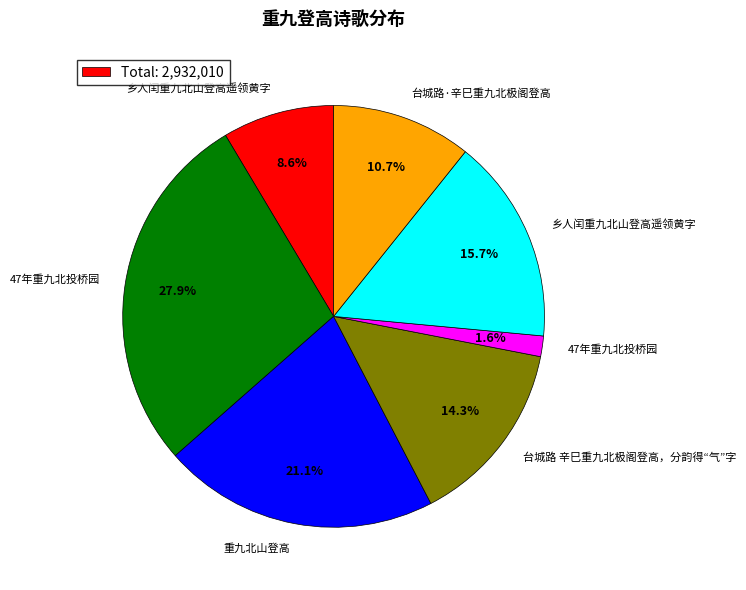

Count the number of slices in the pie.

7